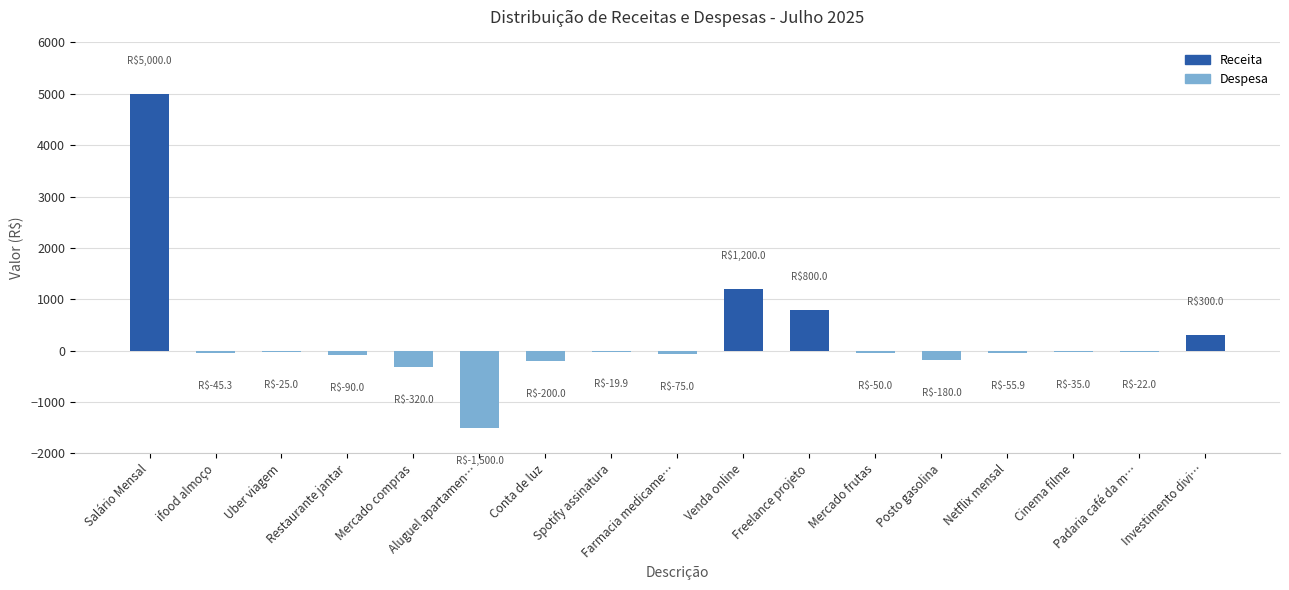

What is the sum of all values?

4681.9